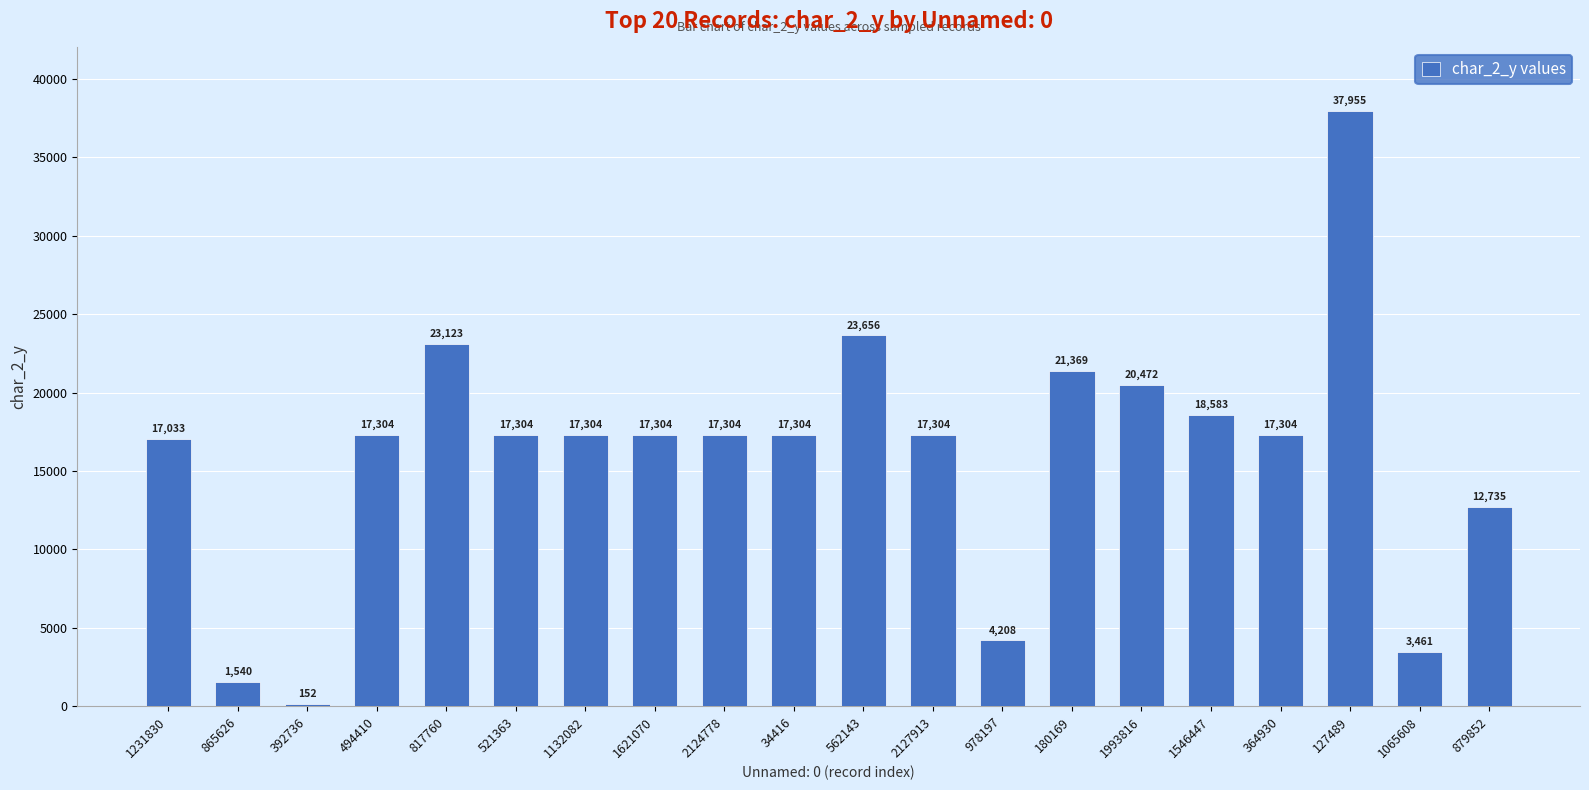

What is the maximum value shown in the chart?

37955